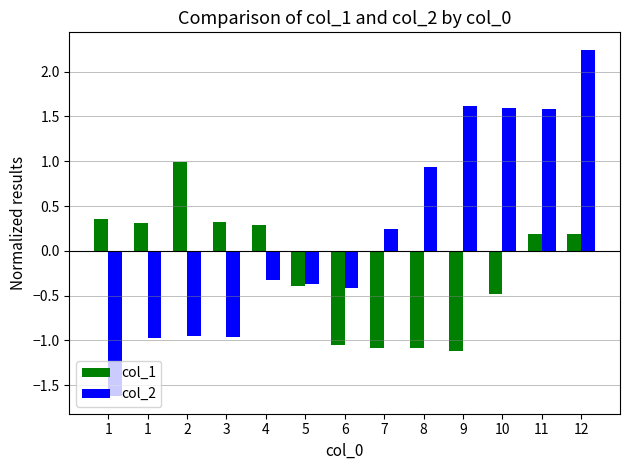

Reading left to right, what are all the values shown in this chart?

col_1: 1=0.4	1=0.3	2=1.0	3=0.3	4=0.3	5=-0.4	6=-1.1	7=-1.1	8=-1.1	9=-1.1	10=-0.5	11=0.2	12=0.2
col_2: 1=-1.6	1=-1.0	2=-0.9	3=-1.0	4=-0.3	5=-0.4	6=-0.4	7=0.2	8=0.9	9=1.6	10=1.6	11=1.6	12=2.2